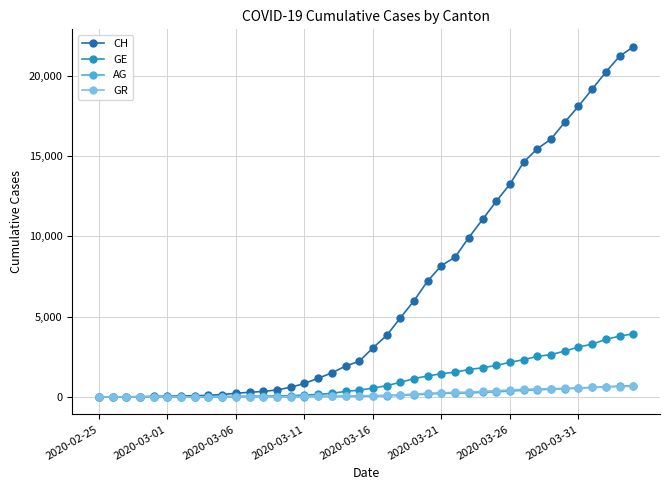

What is the greatest value displayed?

21813